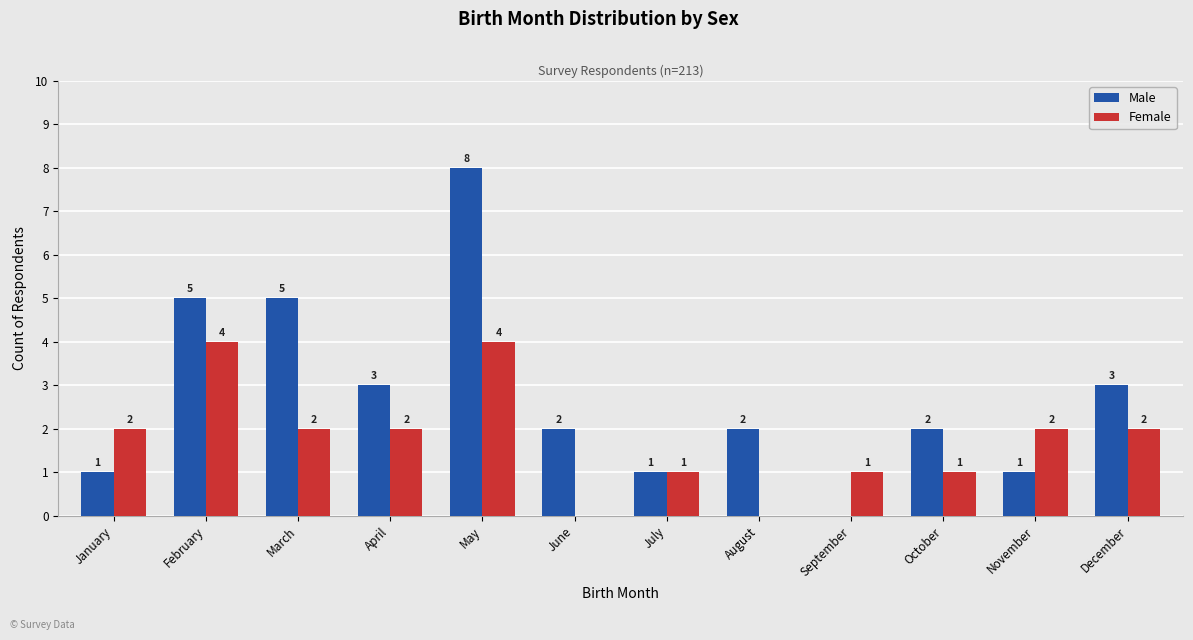

What is the spread (max minus min) of values at November?

1